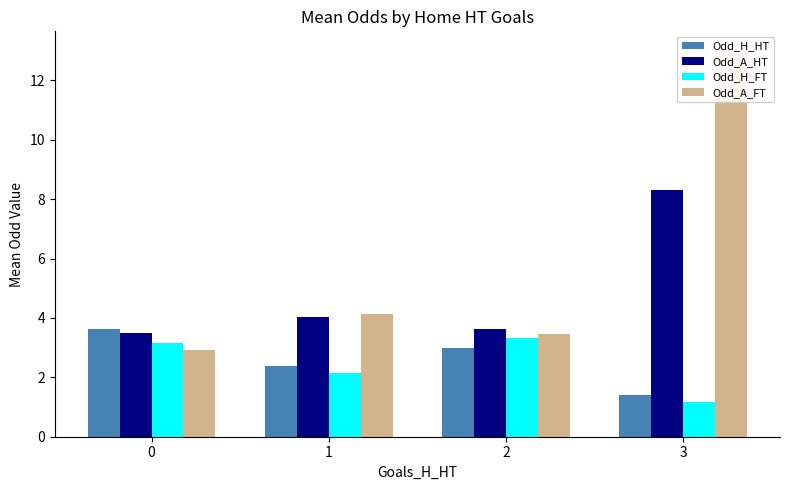

What is the value of the Odd_H_FT bar at the 1st from the left?

3.2